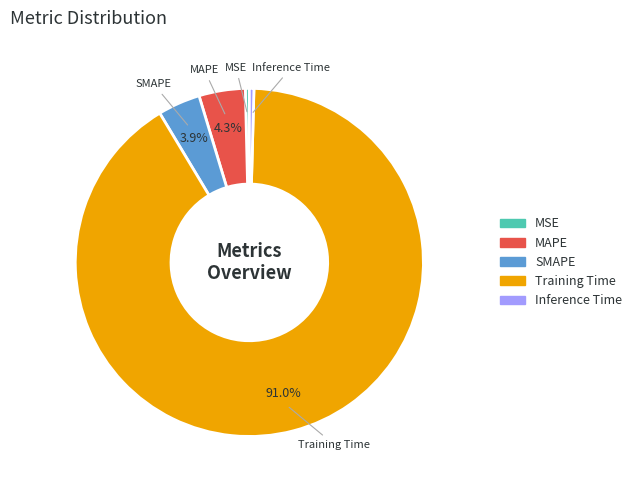

To the nearest percent, what percentage of the pie is Training Time?

91%